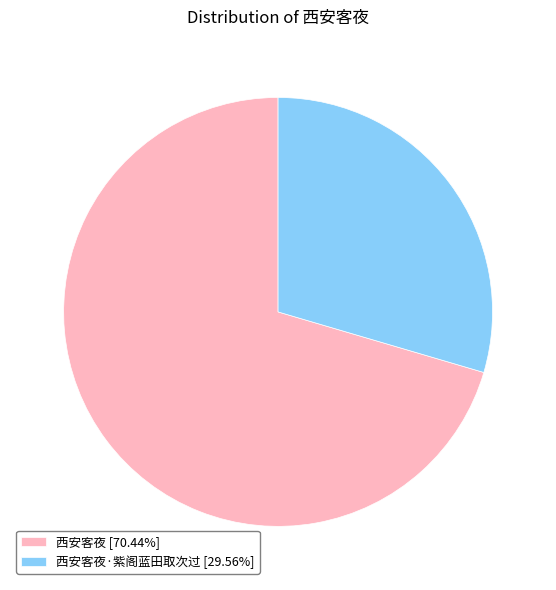

Do 西安客夜·紫阁蓝田取次过 [29.56%] and 西安客夜 [70.44%] together represent more than half of the pie?

Yes